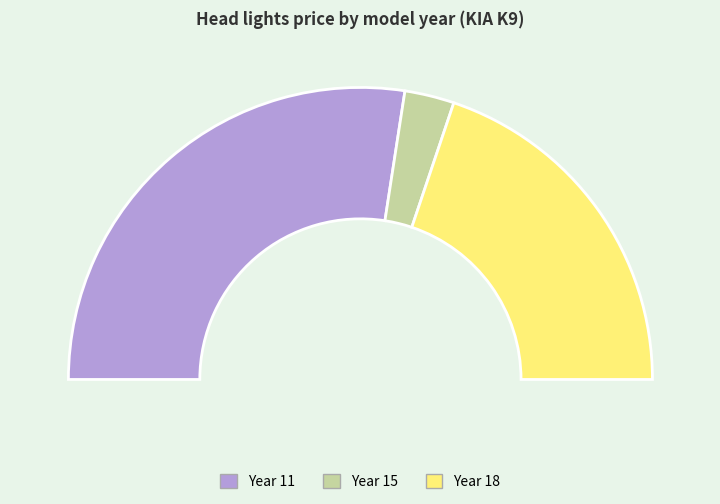

Rank the categories by value from highest to lowest.

11, 18, 15